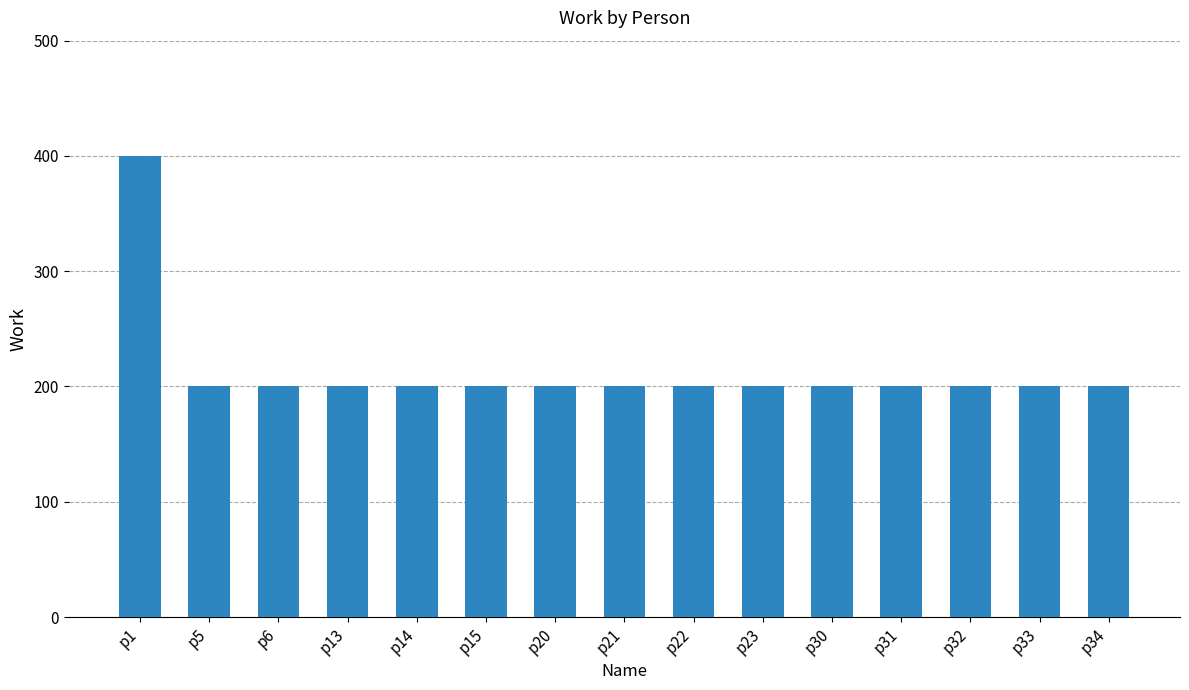

Are the bars grouped side by side (vs. stacked)?

No